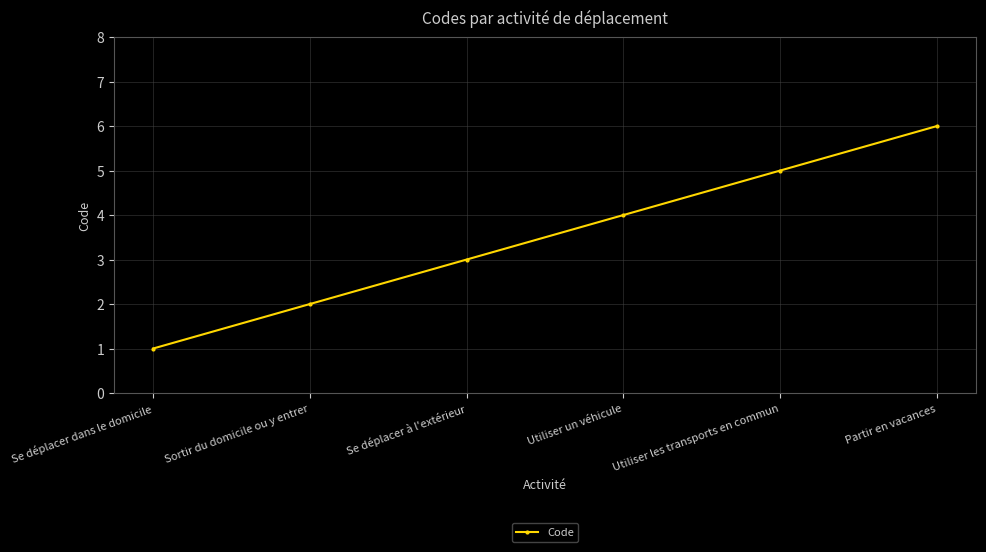

The chart shows a value of 7 at Utiliser un véhicule. True or false?

False